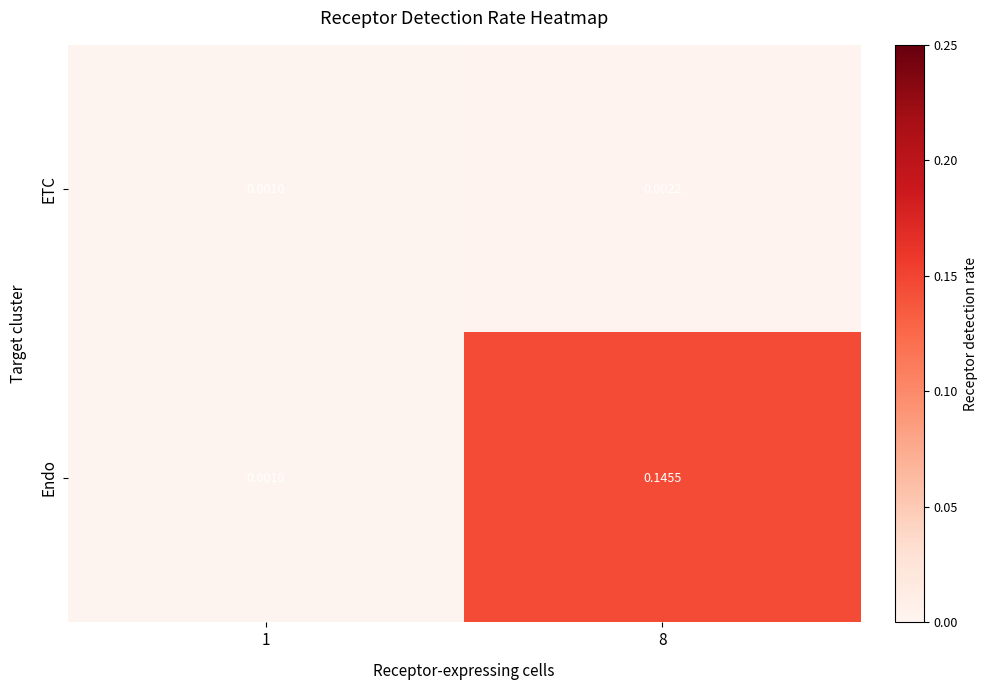

Which series has the largest range (max minus min)?

Endo